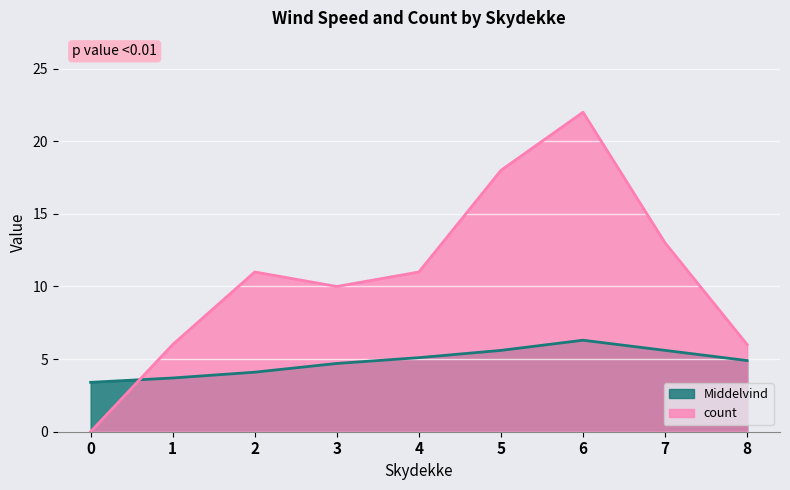

Reading right to left, what are all the values shown in this chart?

Middelvind: 8=4.9	7=5.6	6=6.3	5=5.6	4=5.1	3=4.7	2=4.1	1=3.7	0=3.4
count: 8=6.0	7=13.0	6=22.0	5=18.0	4=11.0	3=10.0	2=11.0	1=6.0	0=0.0